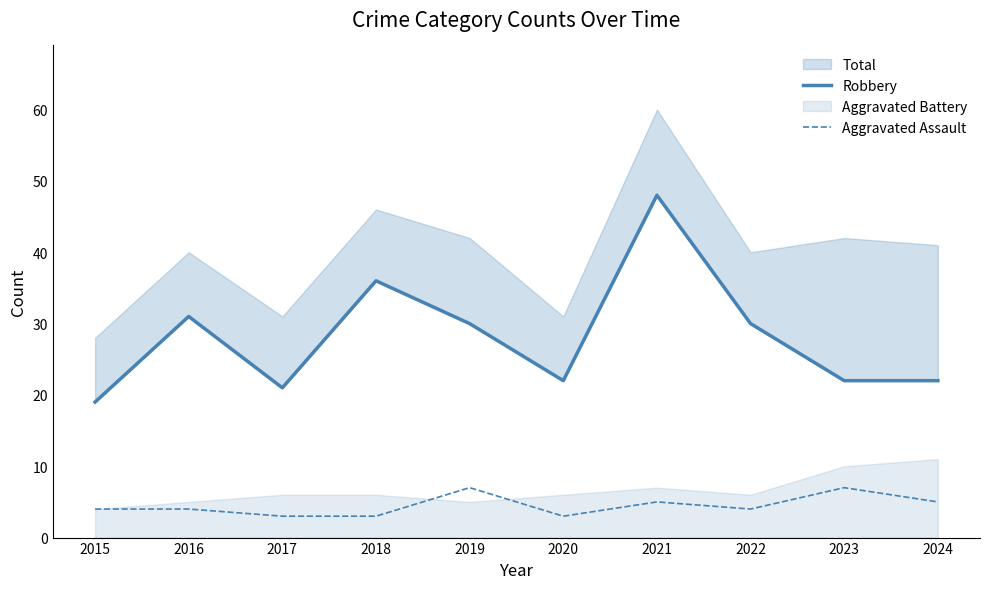

Reading left to right, extract all data points from this chart.

Robbery: 19	31	21	36	30	22	48	30	22	22
Aggravated Assault: 4	4	3	3	7	3	5	4	7	5